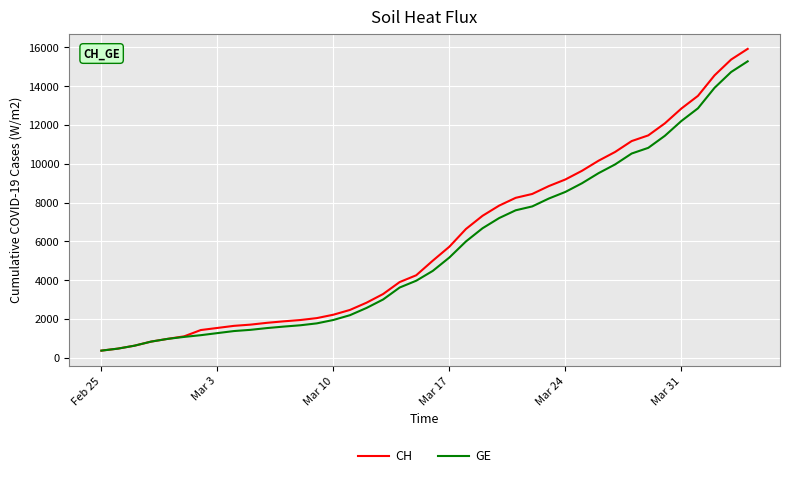

How many lines are shown in the chart?

2